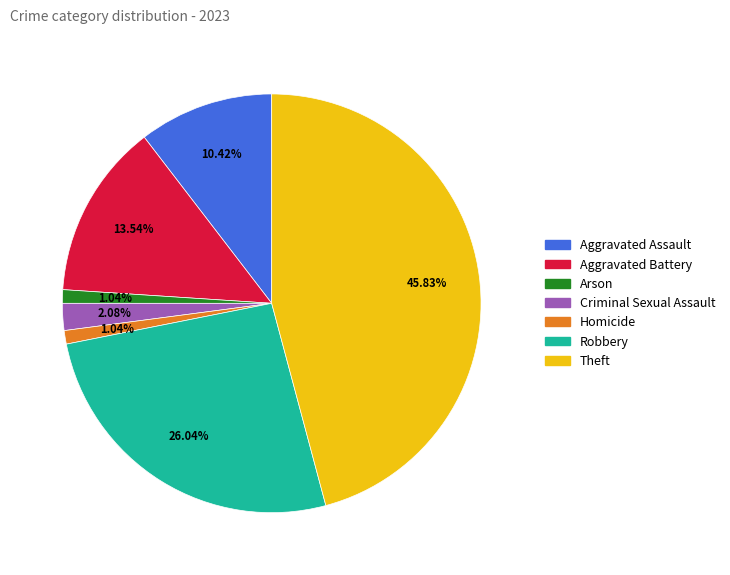

Do Aggravated Battery and Aggravated Assault together represent more than half of the pie?

No